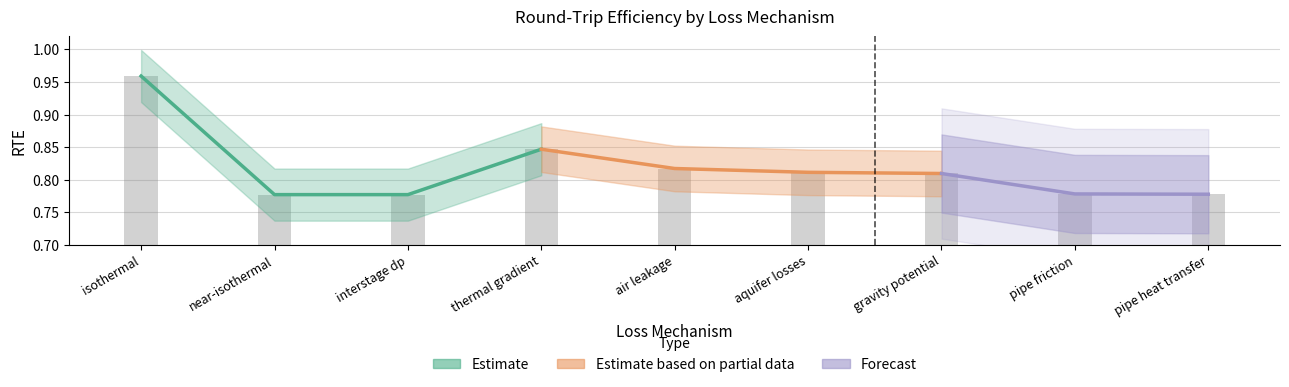

What is the label of the 6th bar from the right?

thermal gradient